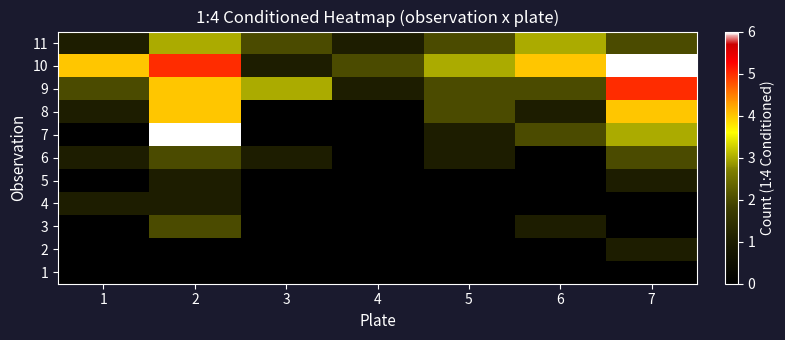

What is the spread (max minus min) of values at 4?

2